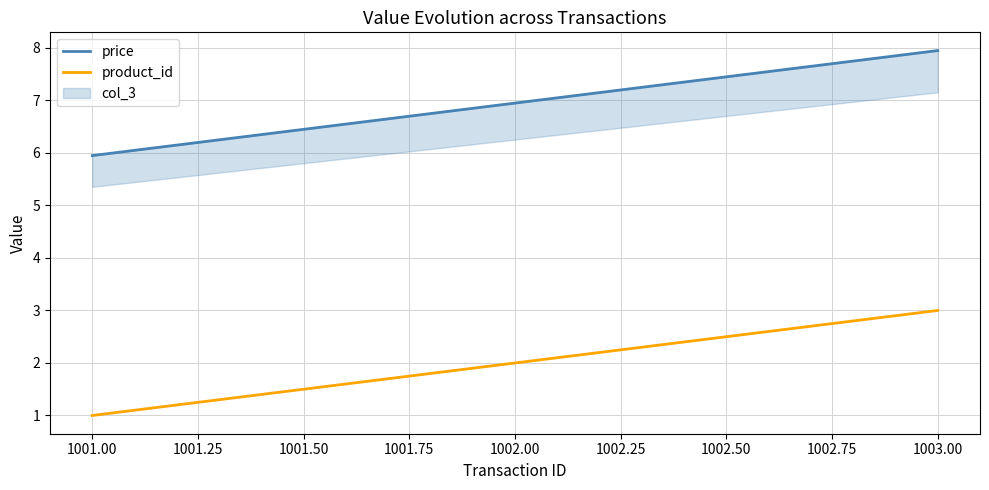

Which category has the highest value in the product_id series?

1003.00